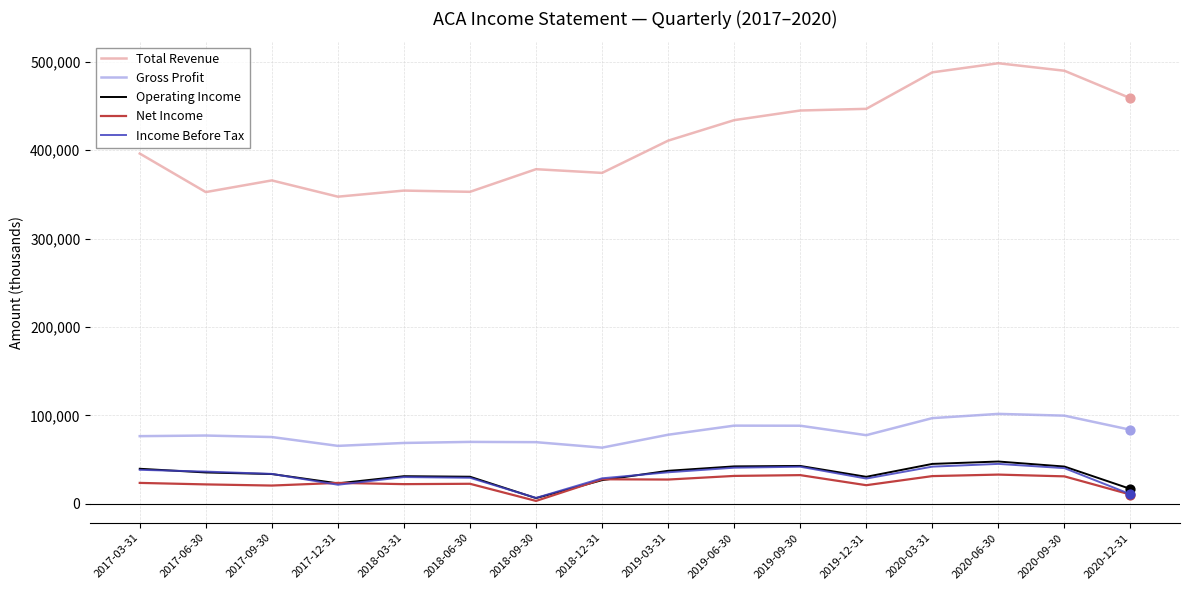

Is the value of Gross Profit at 2017-12-31 greater than the value of Net Income at 2017-06-30?

Yes